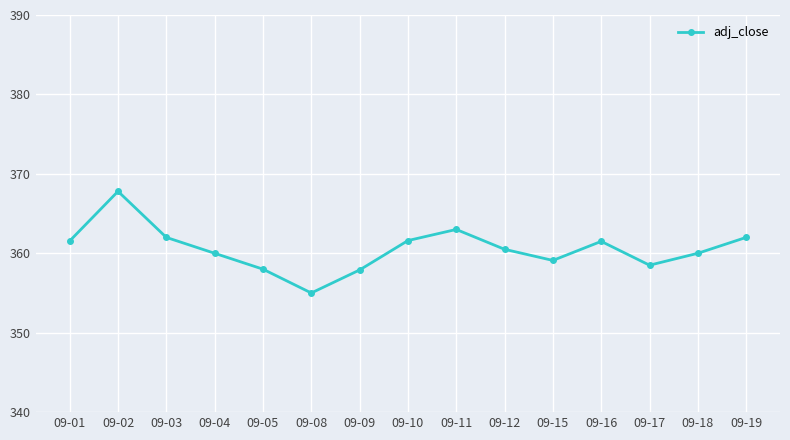

What is the difference between the maximum and minimum values?

12.8